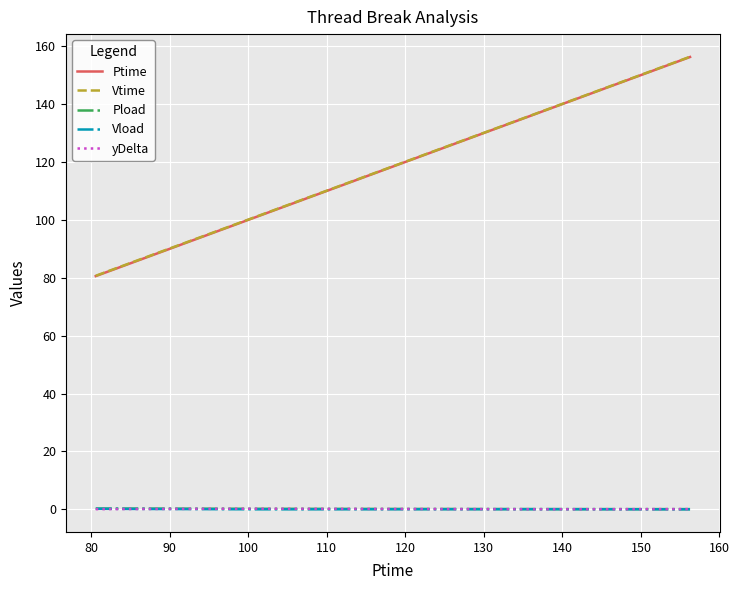

What is the greatest value displayed?

156.3